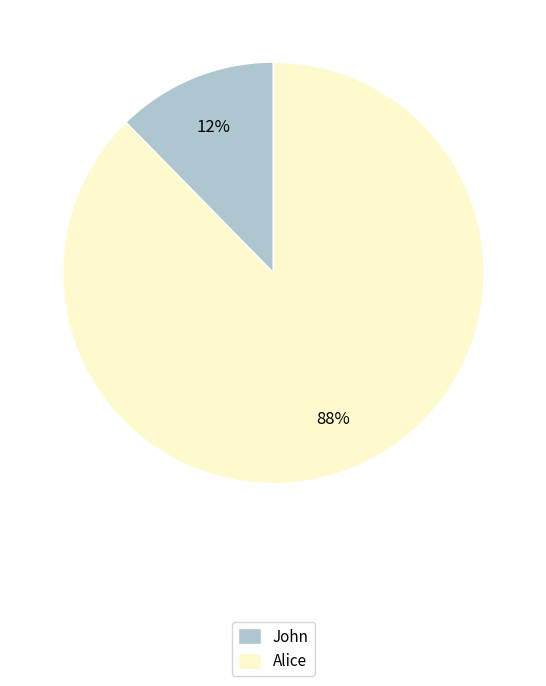

Combined, do Alice and John account for over 50%?

Yes